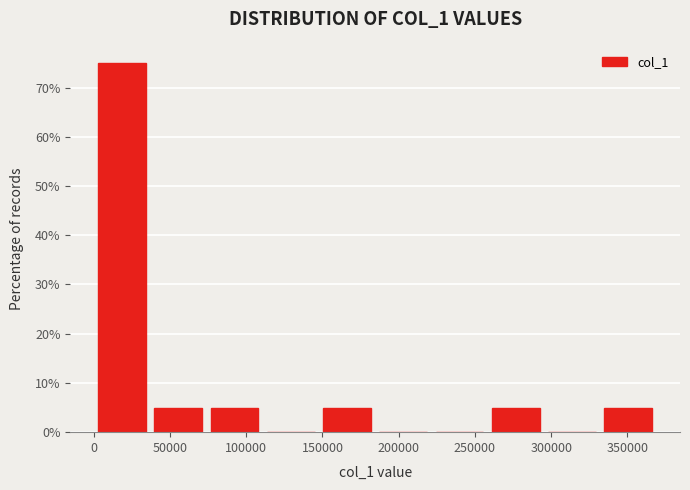

Reading left to right, list every bar in this chart as the range it spans on the x-axis followed by its height. Neither the bar edges nor the heights are printed on the chart, so give them approximately, as read against the axes.

0 to 35000: 75
35000 to 75000: 5
75000 to 110000: 5
110000 to 150000: 0
150000 to 185000: 5
185000 to 220000: 0
220000 to 260000: 0
260000 to 295000: 5
295000 to 330000: 0
330000 to 370000: 5